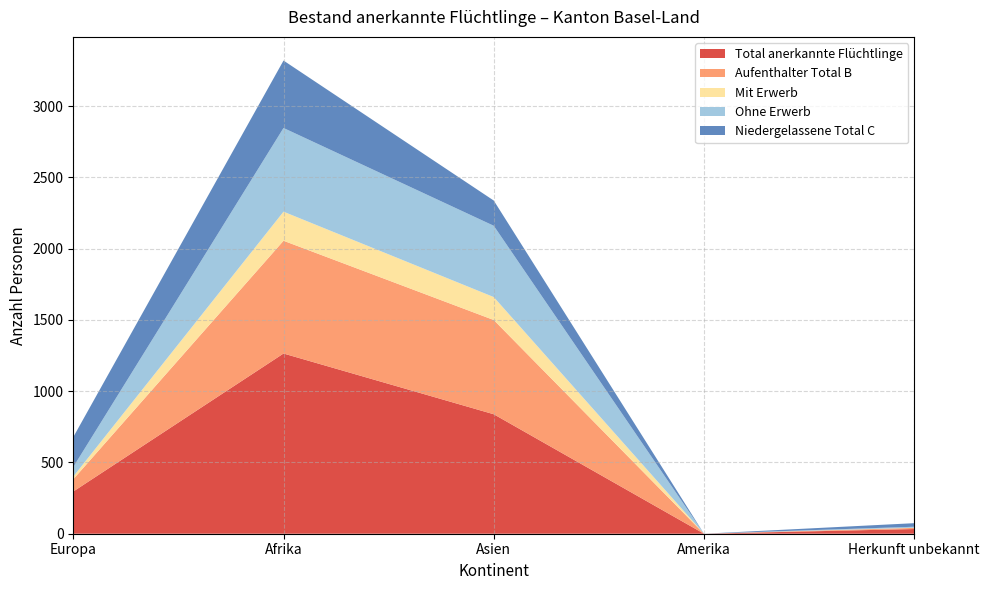

Reading right to left, list all the values displayed in this chart.

Total anerkannte Flüchtlinge: 33	0	838	1264	296
Aufenthalter Total B: 8	0	661	791	86
Mit Erwerb: 1	0	161	204	19
Ohne Erwerb: 7	0	500	587	67
Niedergelassene Total C: 25	0	177	473	210